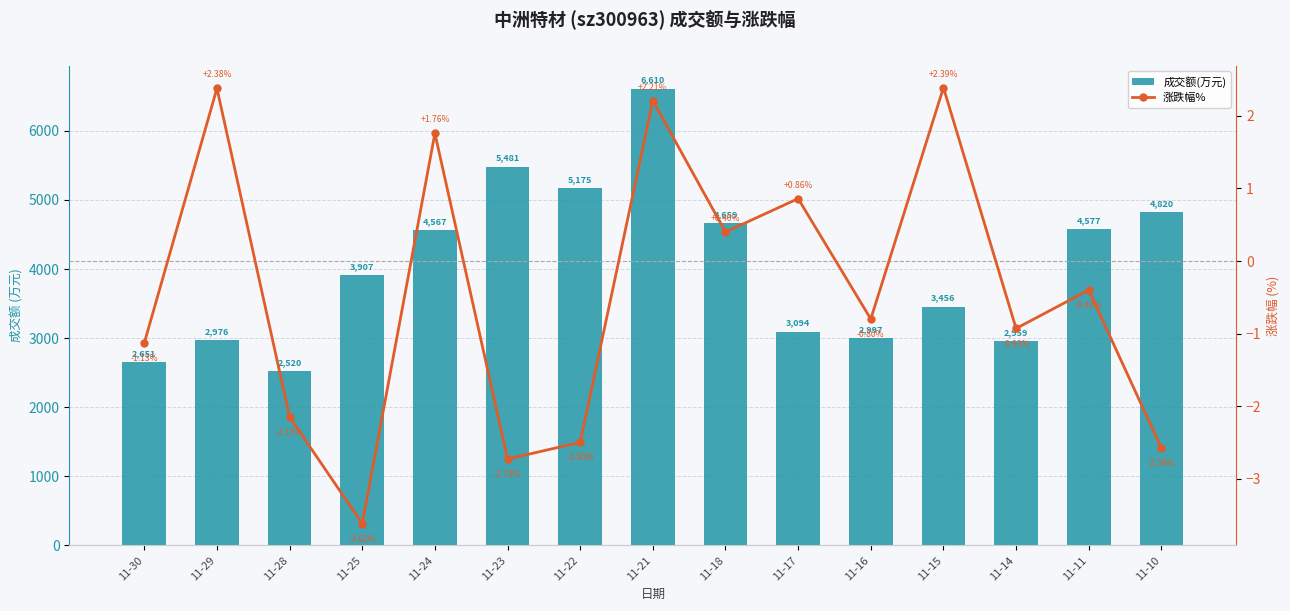

List the labels in order of 成交额(万元) value, smallest first.

11-28, 11-30, 11-14, 11-29, 11-16, 11-17, 11-15, 11-25, 11-24, 11-11, 11-18, 11-10, 11-22, 11-23, 11-21